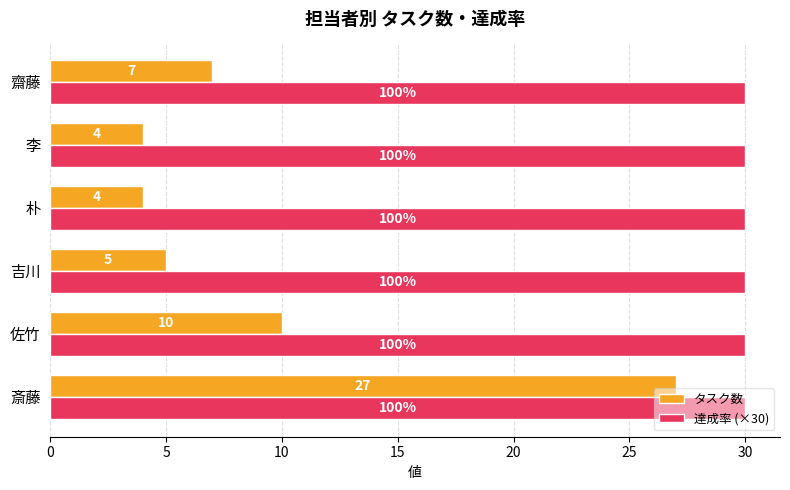

What is the difference between the highest and lowest values at 佐竹?

20